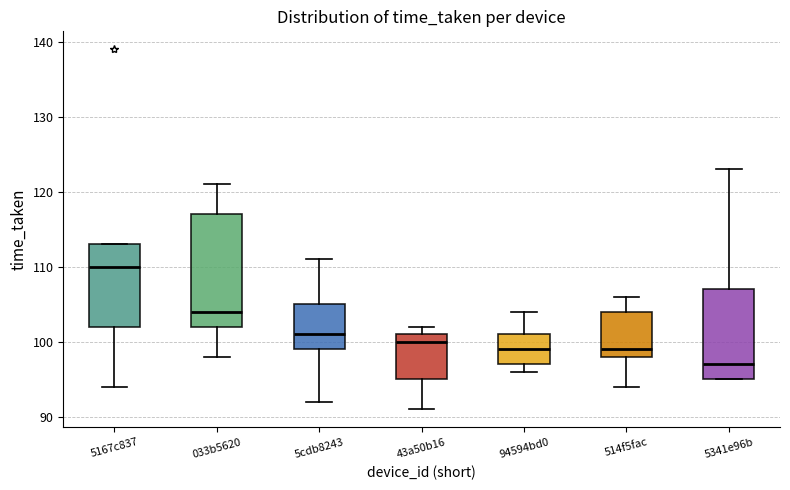

Where does the upper whisker of the box for 5cdb8243 end on the y-axis? The values are not printed on the chart, so give them approximately, as read against the axis.

111